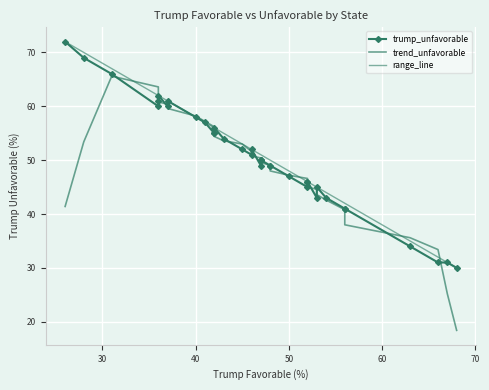

The value at 53 is 43. True or false?

True